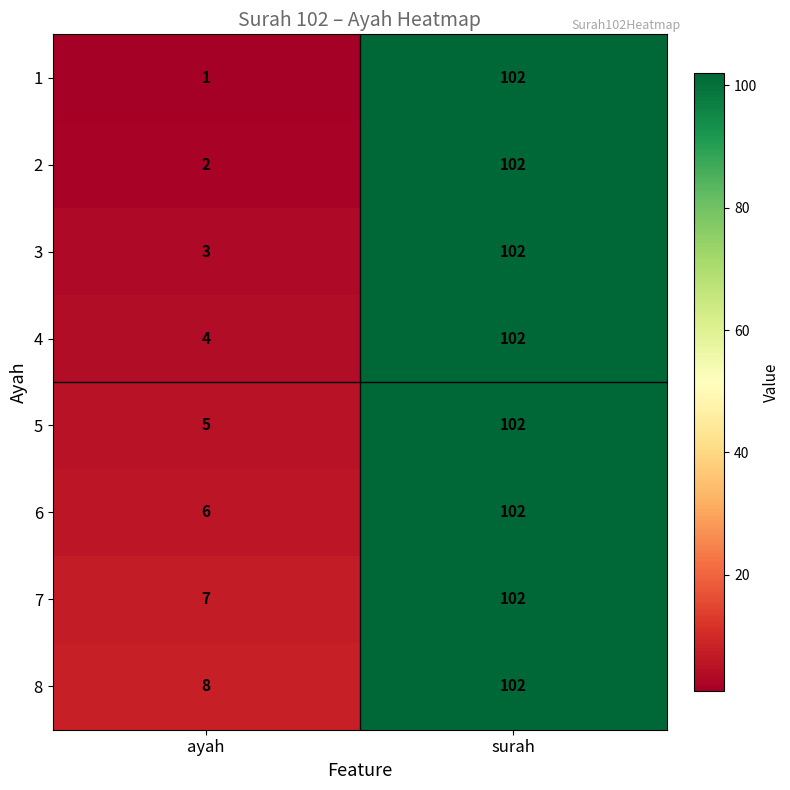

Count the number of data series in this chart.

8